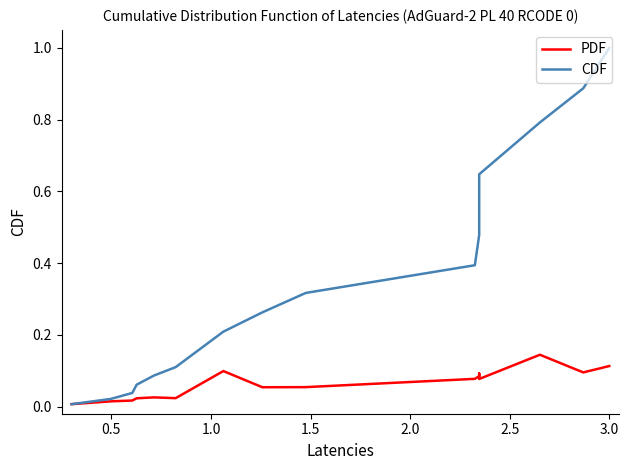

True or false: PDF and CDF cross at least once.

False